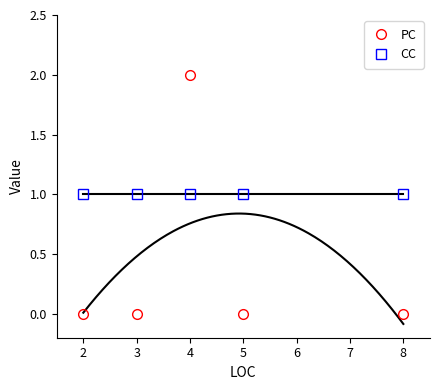

What is the value of the CC point at the 4th from the left?

1